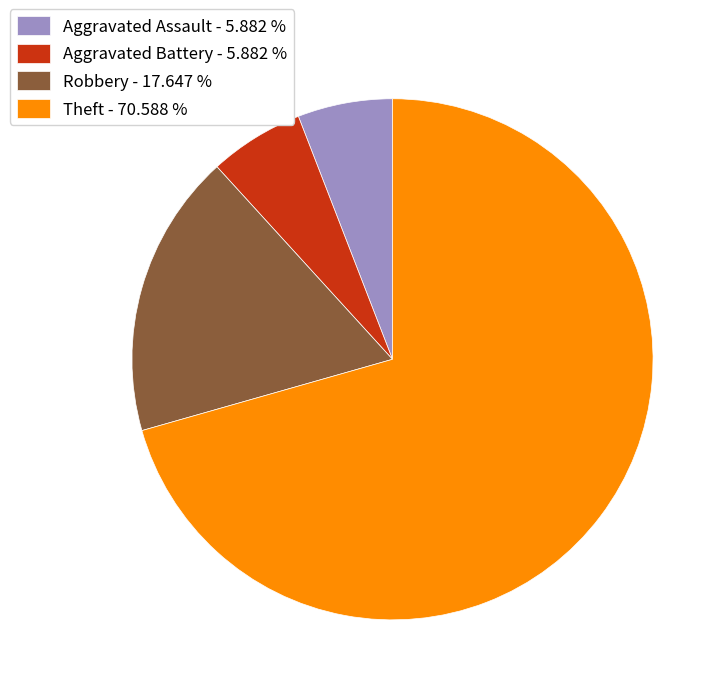

What is the largest slice in the pie chart?

Theft - 70.588 %